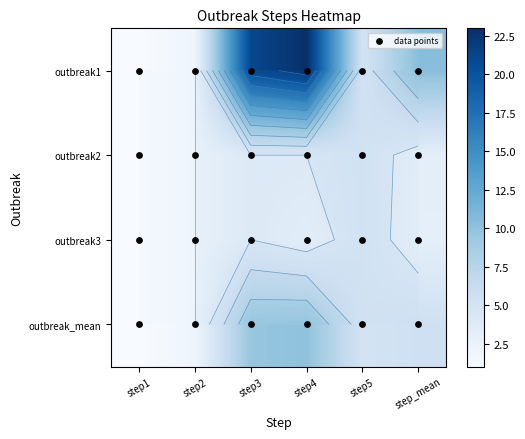

What is the smallest value displayed?

1.0